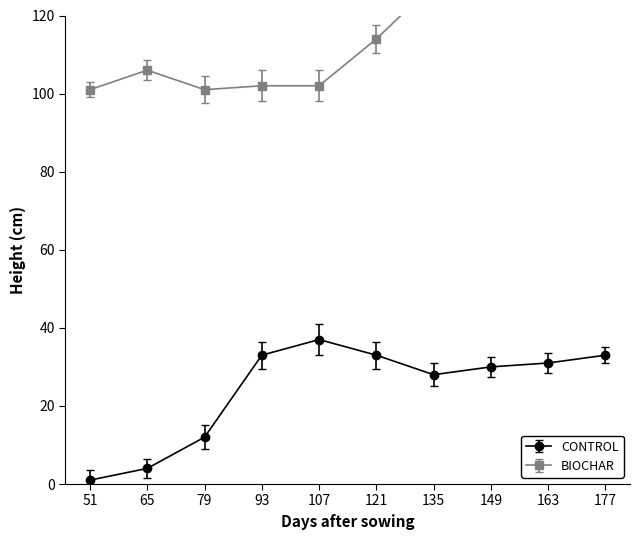

True or false: BIOCHAR and CONTROL cross at least once.

False